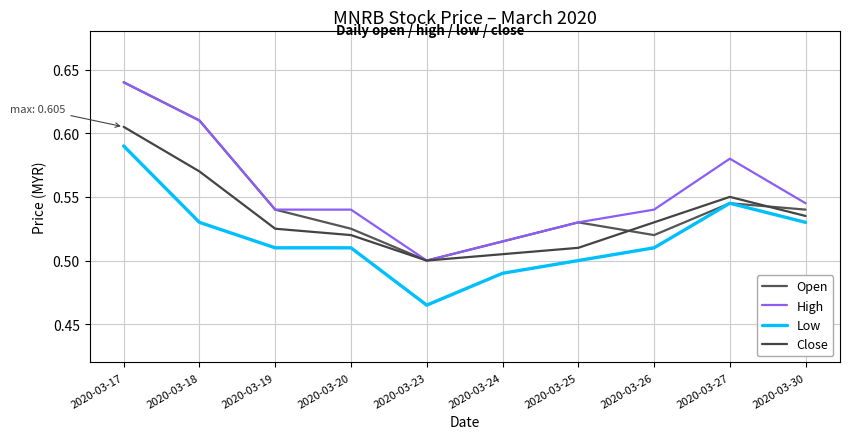

Which category has the lowest value in the Close series?

2020-03-23